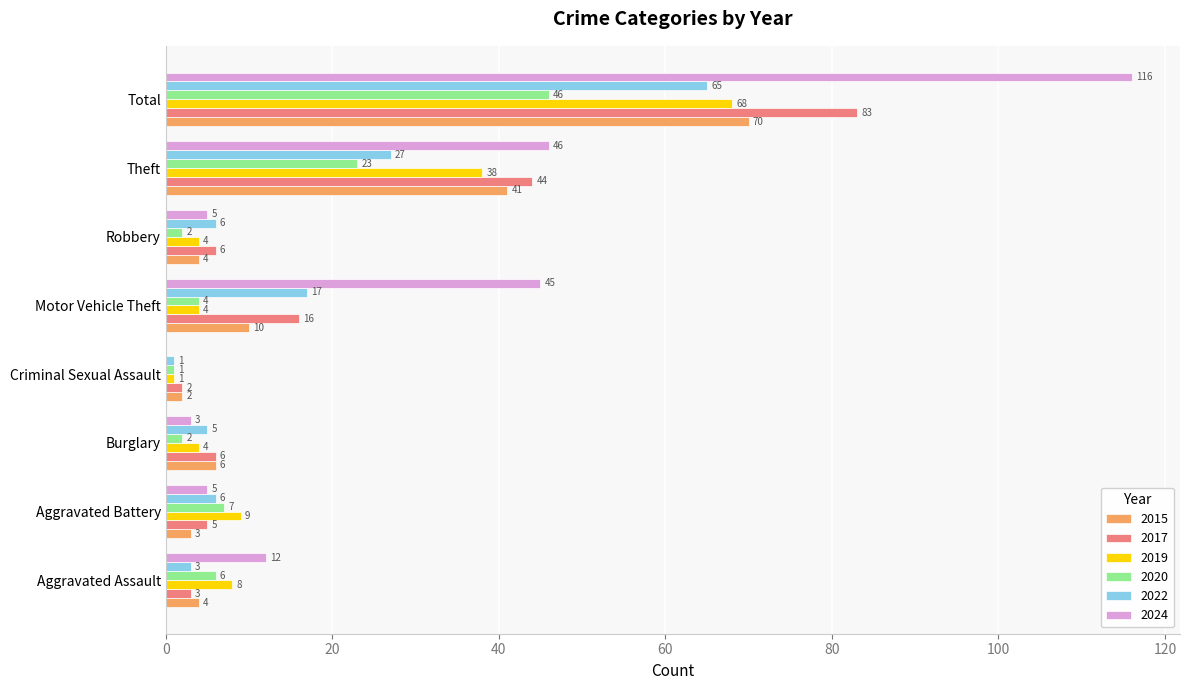

At which label is 2024 closest to 58?

Theft